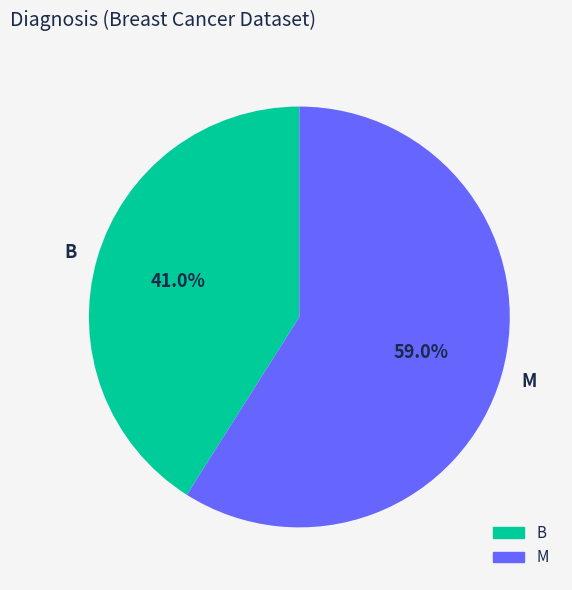

The M slice represents 59% of the pie. True or false?

True